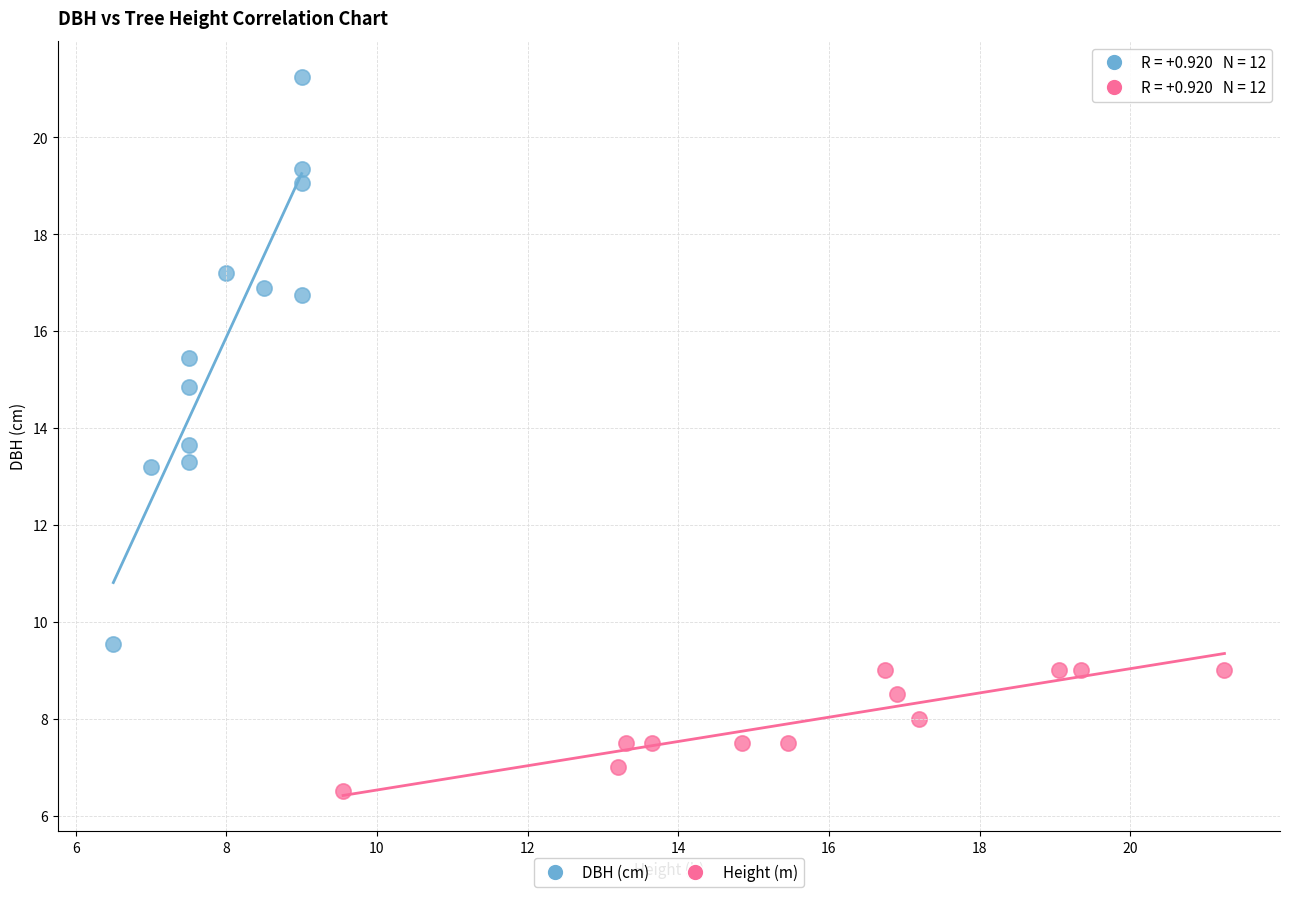

Which series has the largest Y range (max minus min)?

DBH (cm)